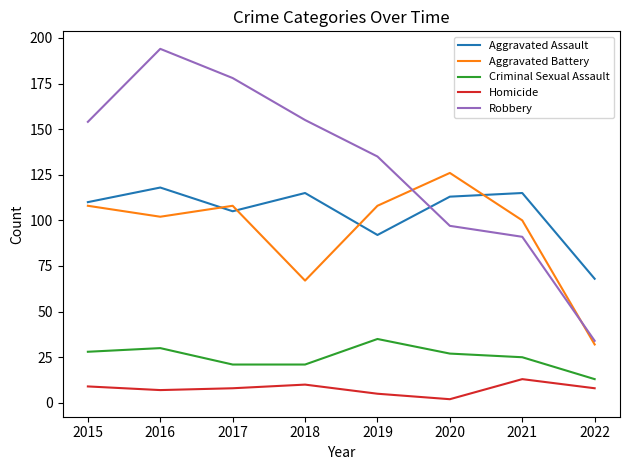

What is the maximum value for Criminal Sexual Assault?

35